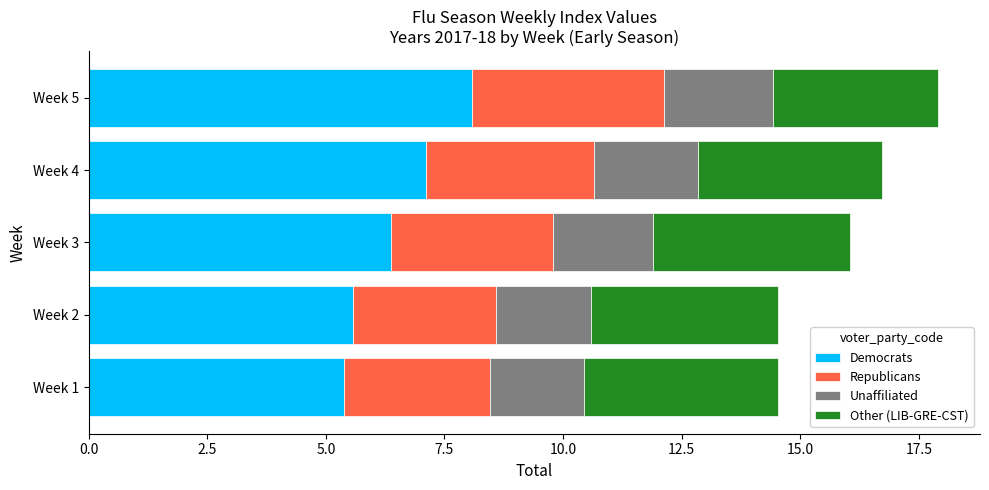

The Democrats series shows 2.1 at Week 3. True or false?

False